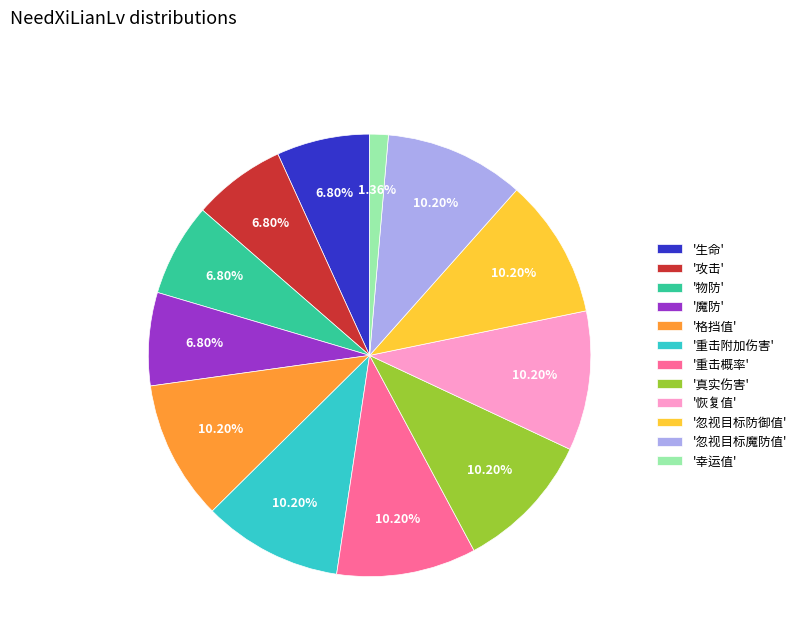

Between '生命' and '真实伤害', which is larger?

'真实伤害'